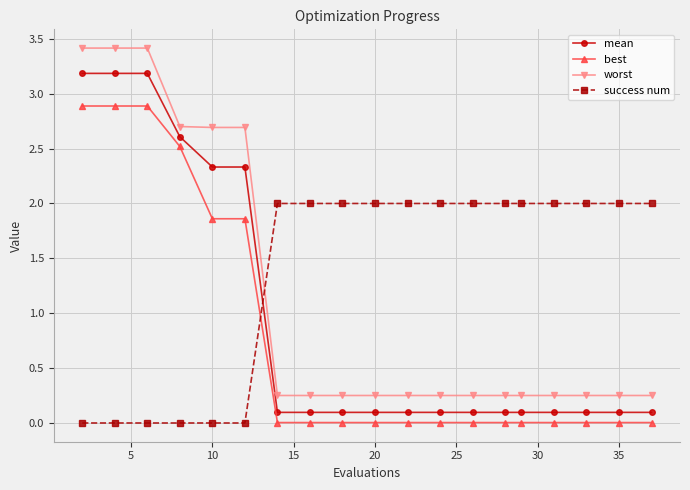

What is the maximum value for success num?

2.0